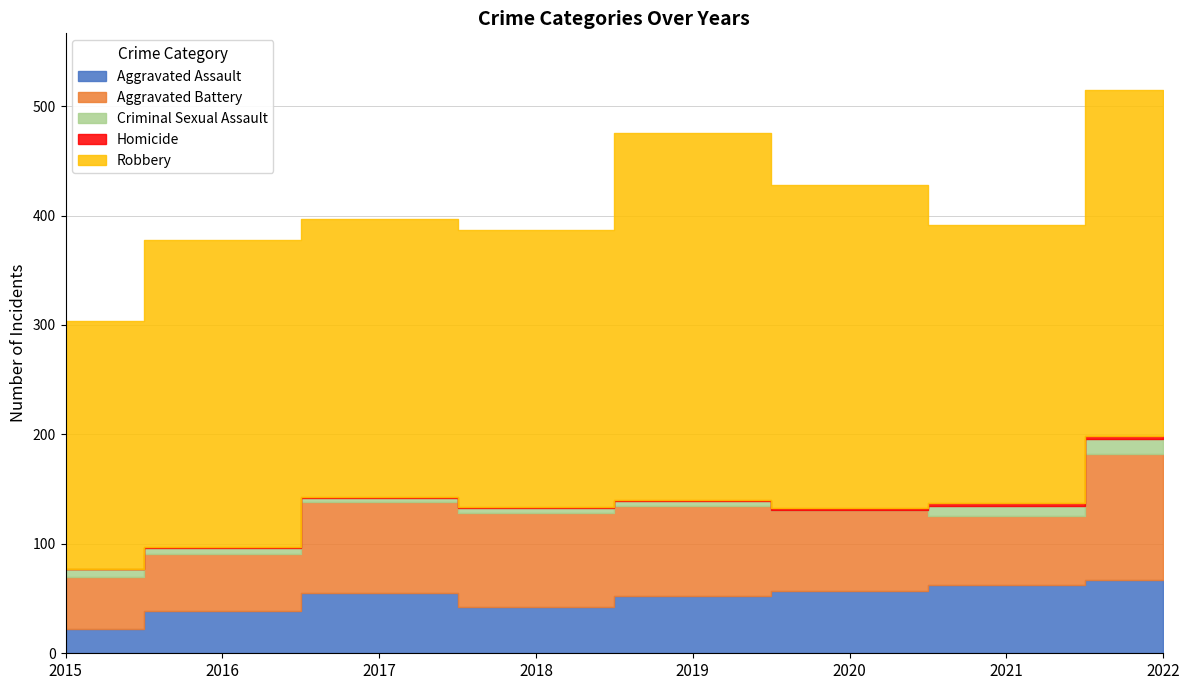

Is it true that Criminal Sexual Assault equals -7 at 2020?

False